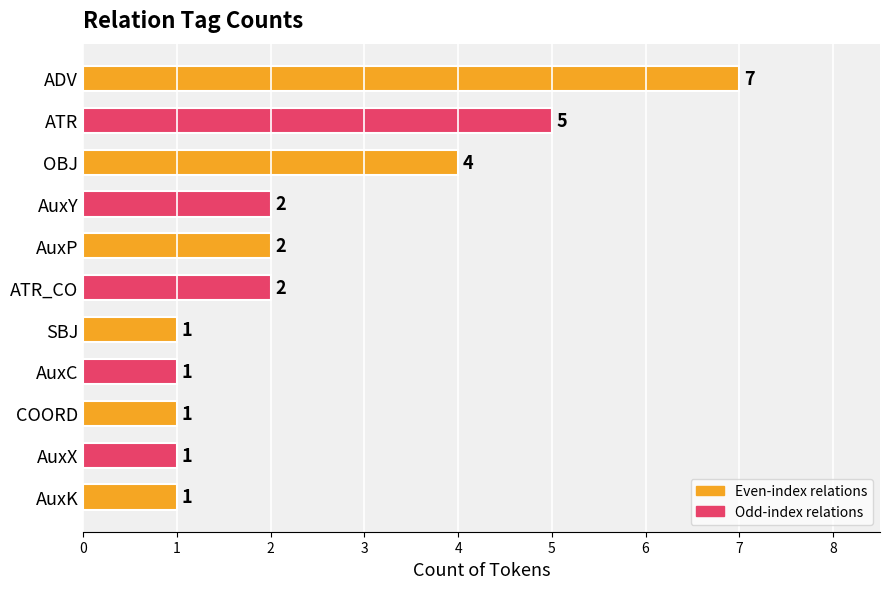

Reading bottom to top, transcribe all the data shown in this chart.

AuxK=1	AuxX=1	COORD=1	AuxC=1	SBJ=1	ATR_CO=2	AuxP=2	AuxY=2	OBJ=4	ATR=5	ADV=7